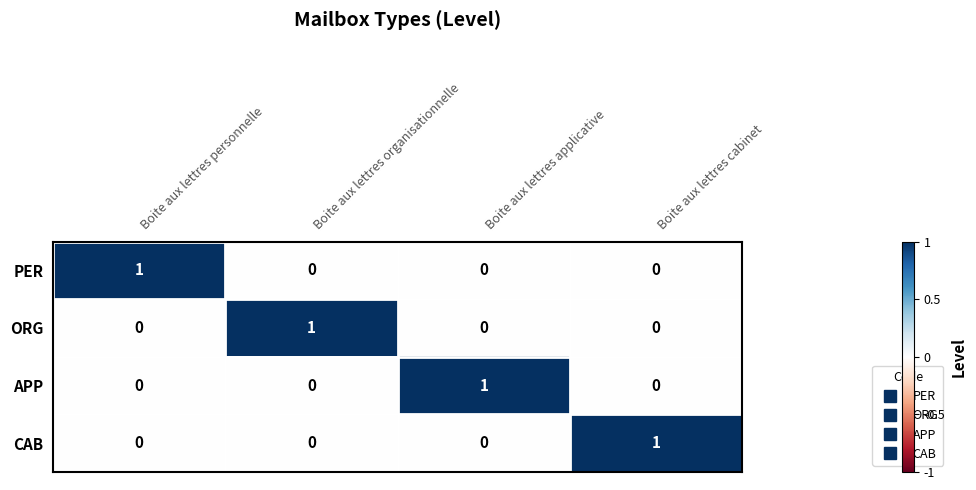

What is the total value across all series at Boite aux lettres organisationnelle?

1